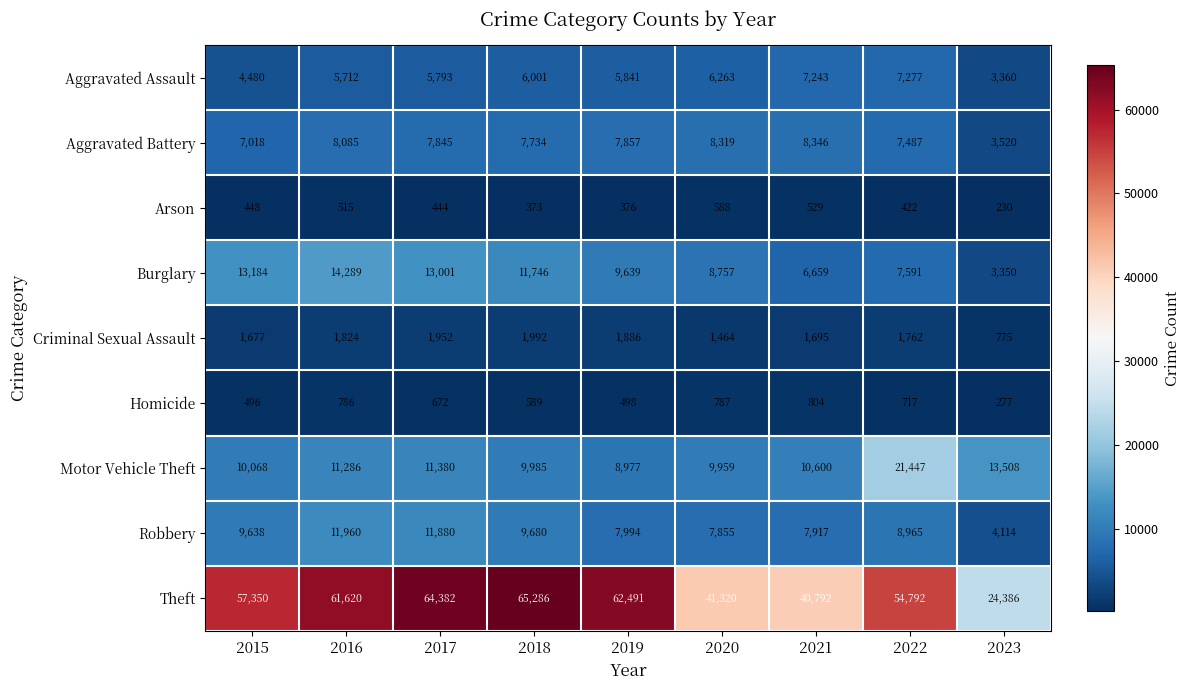

What is the total value across all series at 2017?

117349